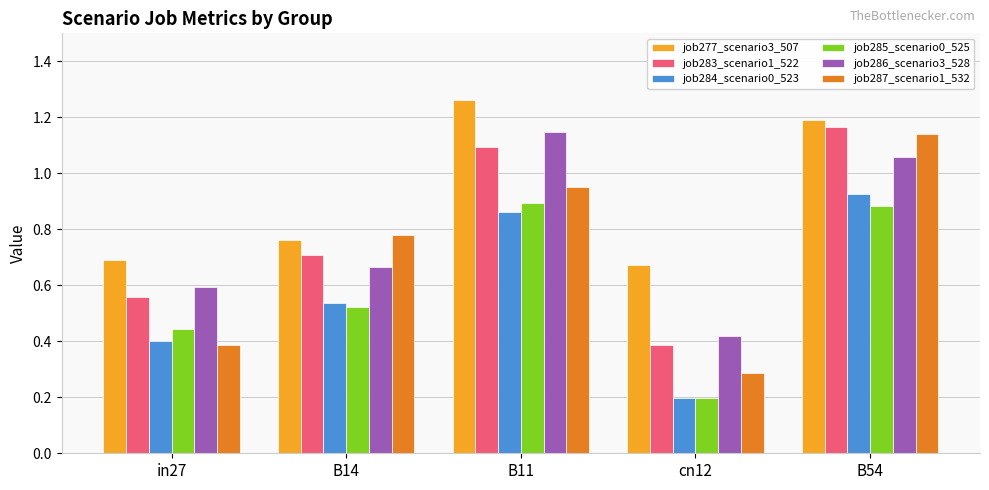

Which label corresponds to the smallest value in the chart?

cn12